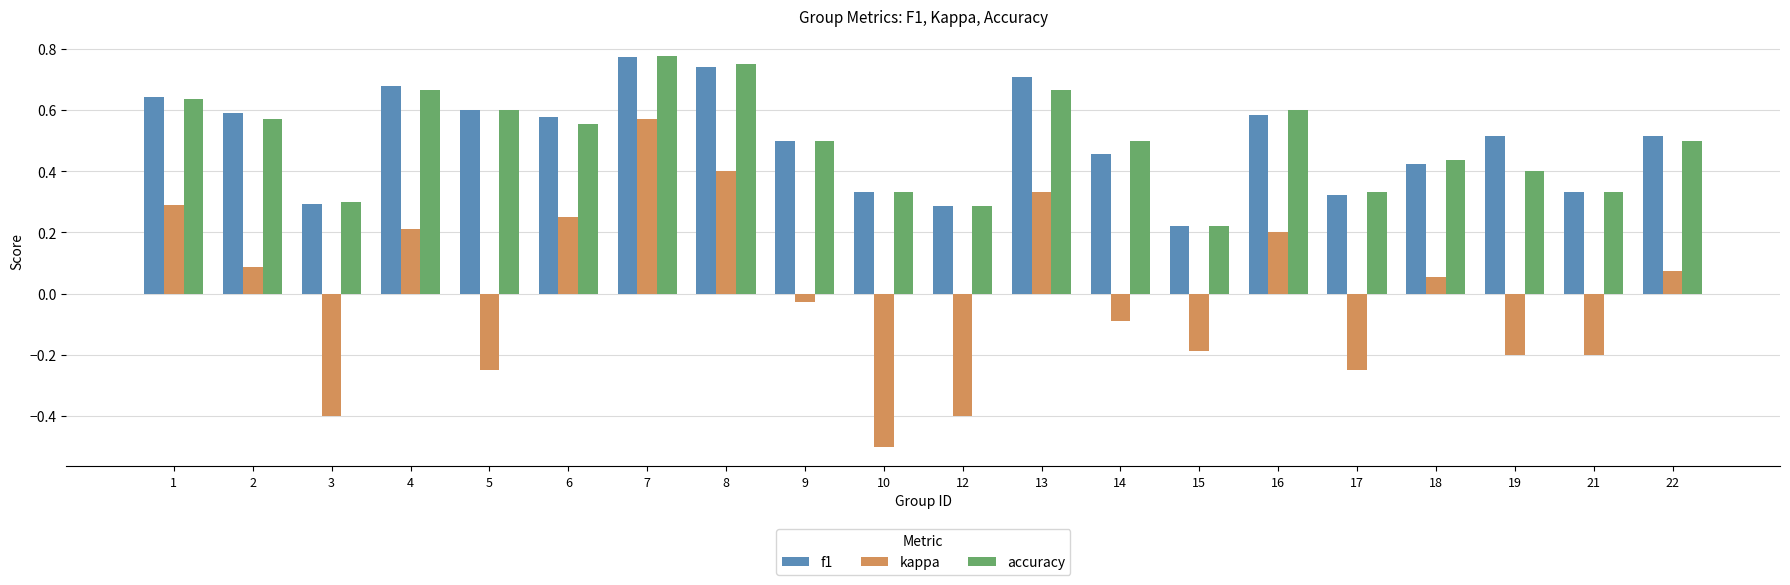

How many f1 values are between 0 and 1?

20